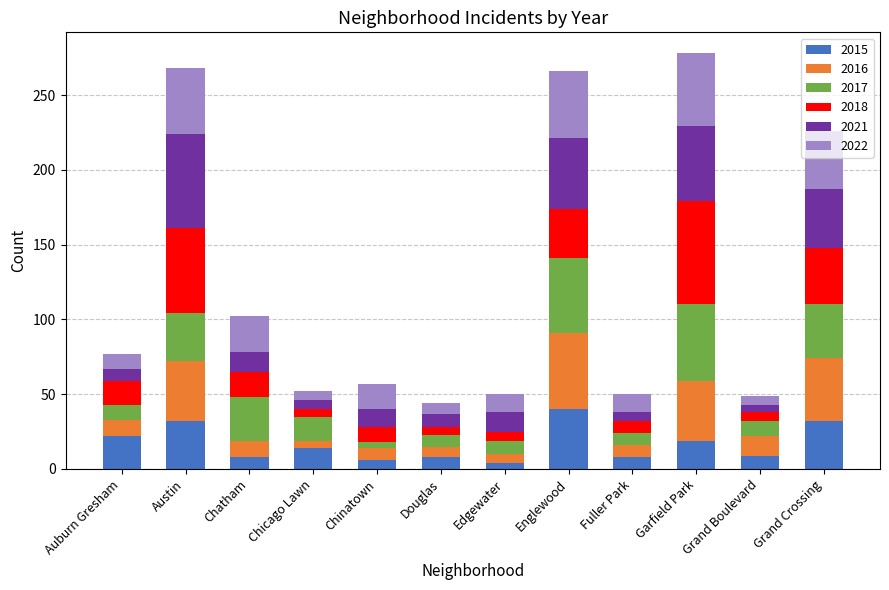

What is the difference between the maximum and minimum values in the 2015 series?

36